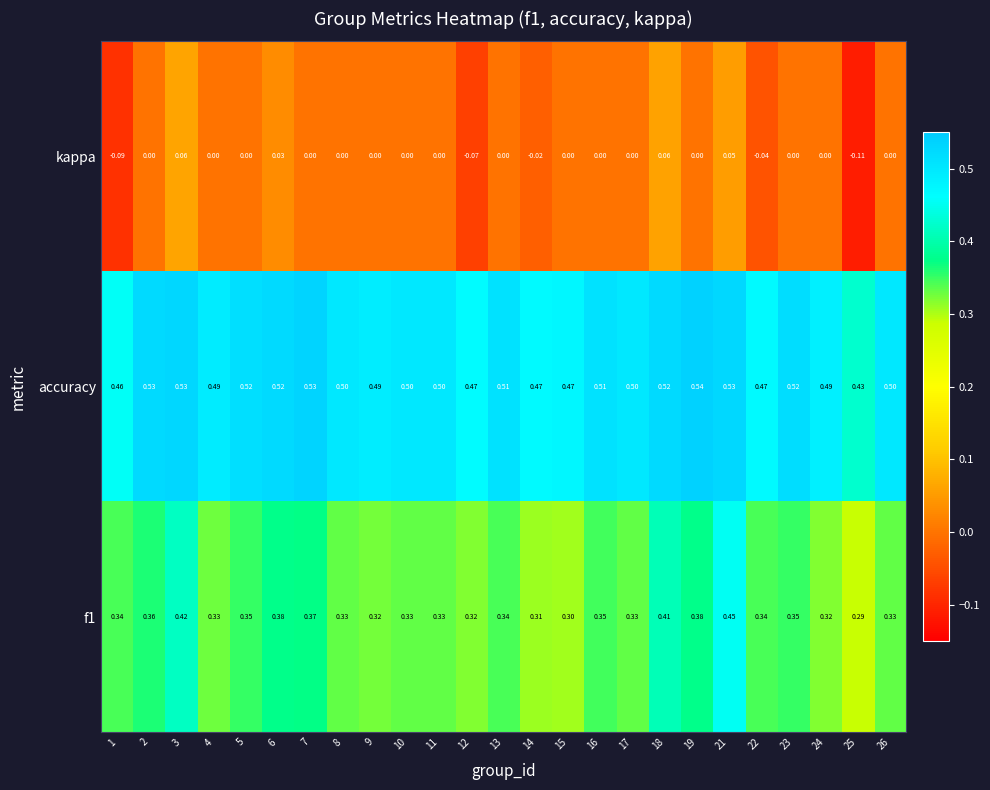

List the series in order of their overall mean, lowest first.

kappa, f1, accuracy